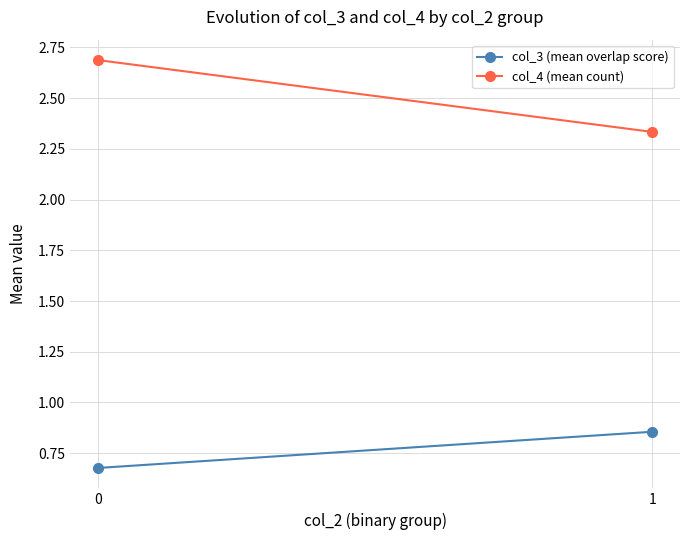

At how many categories does at least one series exceed 0?

2